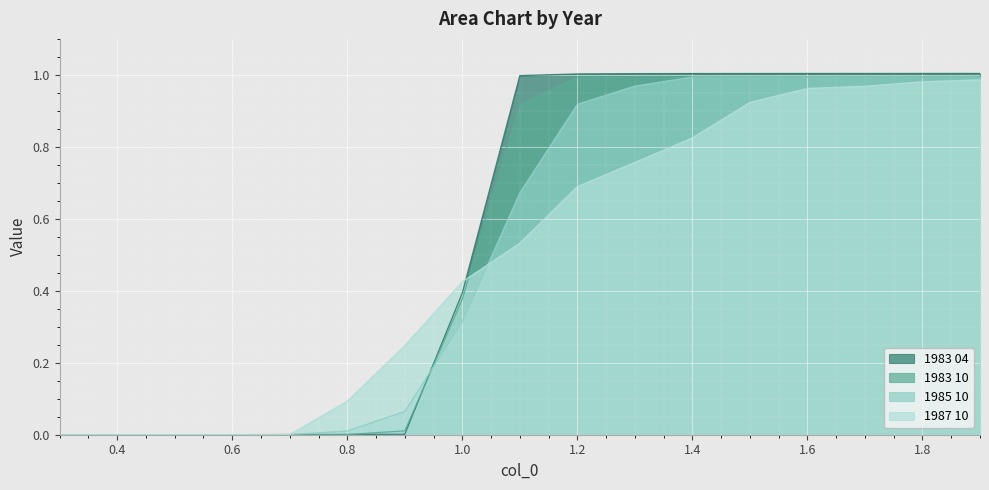

Reading left to right, transcribe all the data shown in this chart.

1983 04: 0.3=0.0	0.4=0.0	0.5=0.0	0.6=0.0	0.7=0.0	0.8=0.0	0.9=0.0	1.0=0.4	1.1=1.0	1.2=1.0	1.3=1.0	1.4=1.0	1.5=1.0	1.6=1.0	1.7=1.0	1.8=1.0	1.9=1.0
1983 10: 0.3=0.0	0.4=0.0	0.5=0.0	0.6=0.0	0.7=0.0	0.8=0.0	0.9=0.0	1.0=0.4	1.1=0.9	1.2=1.0	1.3=1.0	1.4=1.0	1.5=1.0	1.6=1.0	1.7=1.0	1.8=1.0	1.9=1.0
1985 10: 0.3=0.0	0.4=0.0	0.5=0.0	0.6=0.0	0.7=0.0	0.8=0.0	0.9=0.1	1.0=0.3	1.1=0.7	1.2=0.9	1.3=1.0	1.4=1.0	1.5=1.0	1.6=1.0	1.7=1.0	1.8=1.0	1.9=1.0
1987 10: 0.3=0.0	0.4=0.0	0.5=0.0	0.6=0.0	0.7=0.0	0.8=0.1	0.9=0.2	1.0=0.4	1.1=0.5	1.2=0.7	1.3=0.8	1.4=0.8	1.5=0.9	1.6=1.0	1.7=1.0	1.8=1.0	1.9=1.0